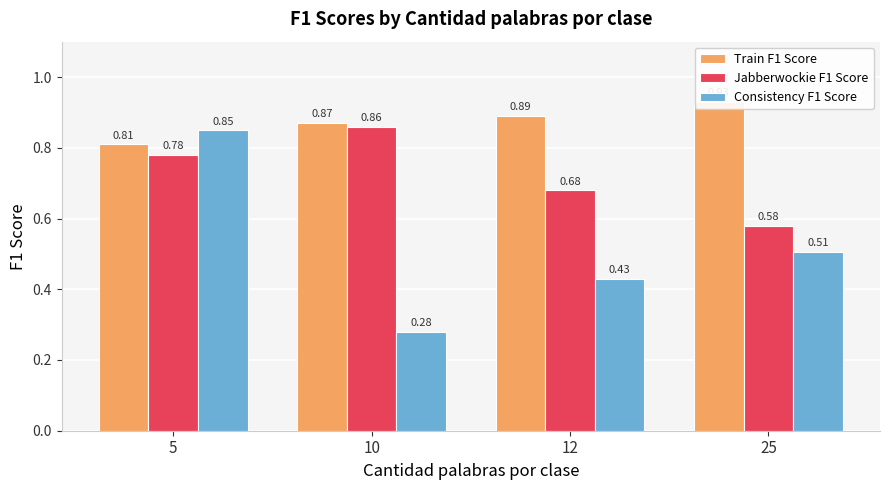

Reading right to left, what are all the values shown in this chart?

Train F1 Score: 0.9	0.9	0.9	0.8
Jabberwockie F1 Score: 0.6	0.7	0.9	0.8
Consistency F1 Score: 0.5	0.4	0.3	0.8